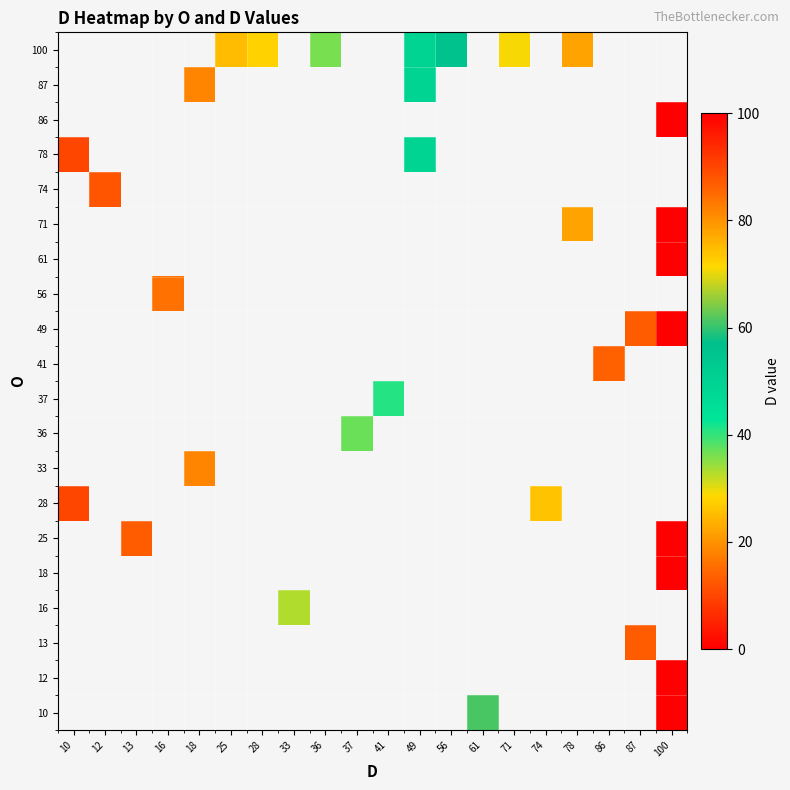

Between 37 and 36, which is larger?

36